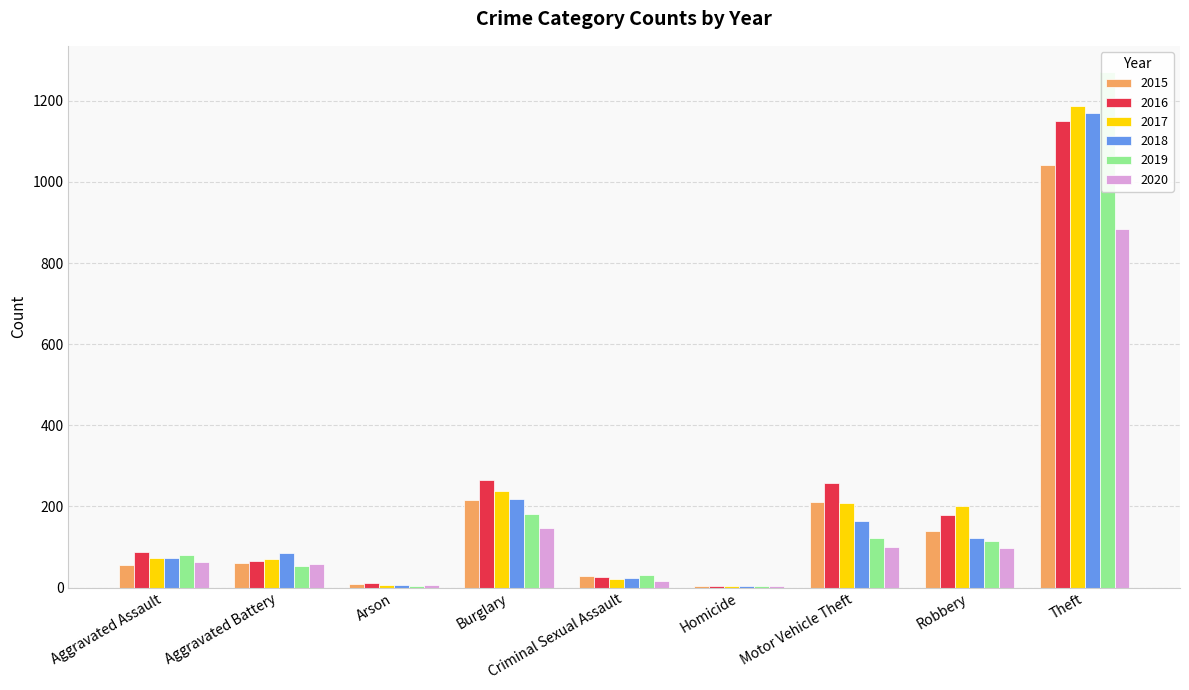

What is the approximate value of 2019 at Arson?

5